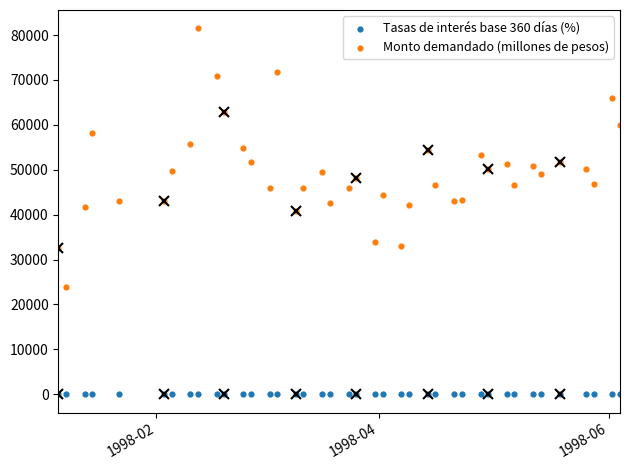

What is the X range (max minus min) for the scatter plot?

149.0